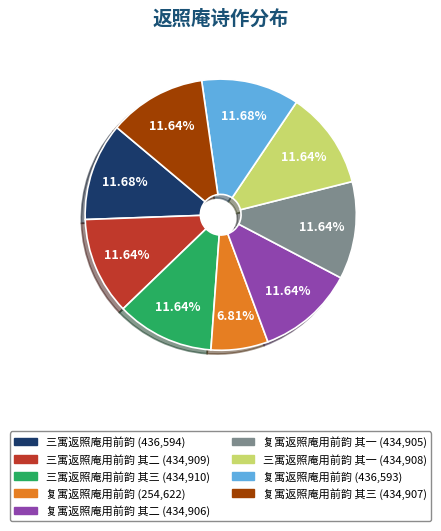

Is there a majority slice in this chart?

No